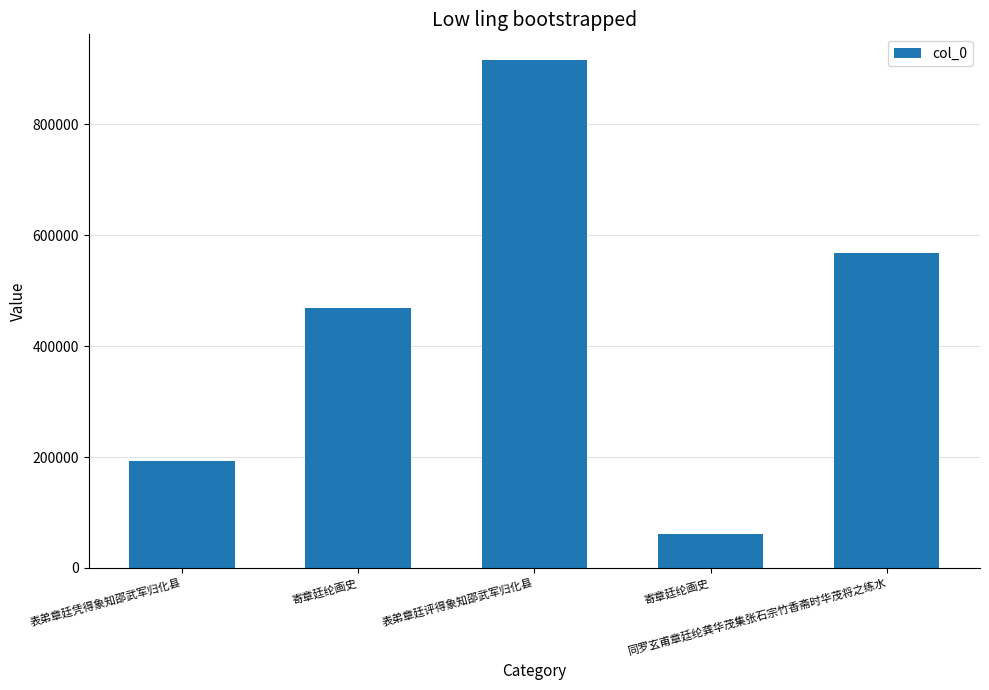

Count the number of data series in this chart.

1